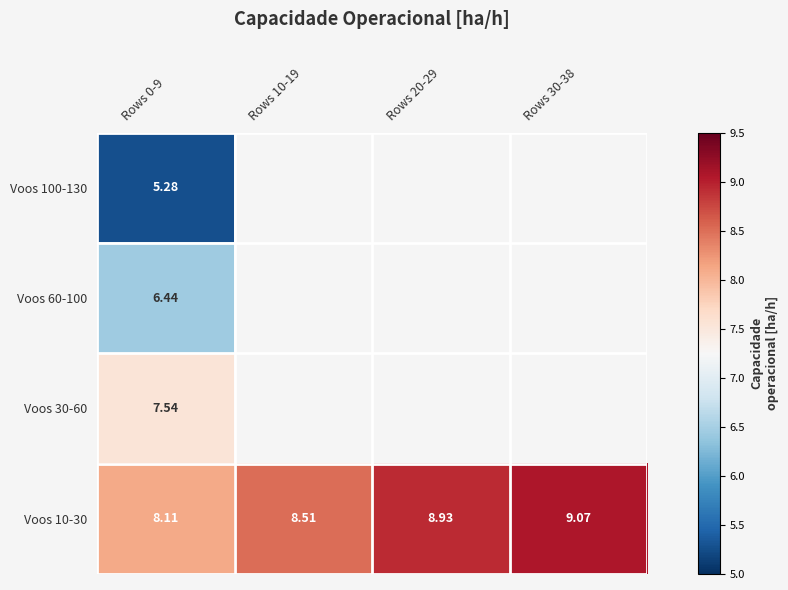

How many values in Voos 100-130 are above zero?

1